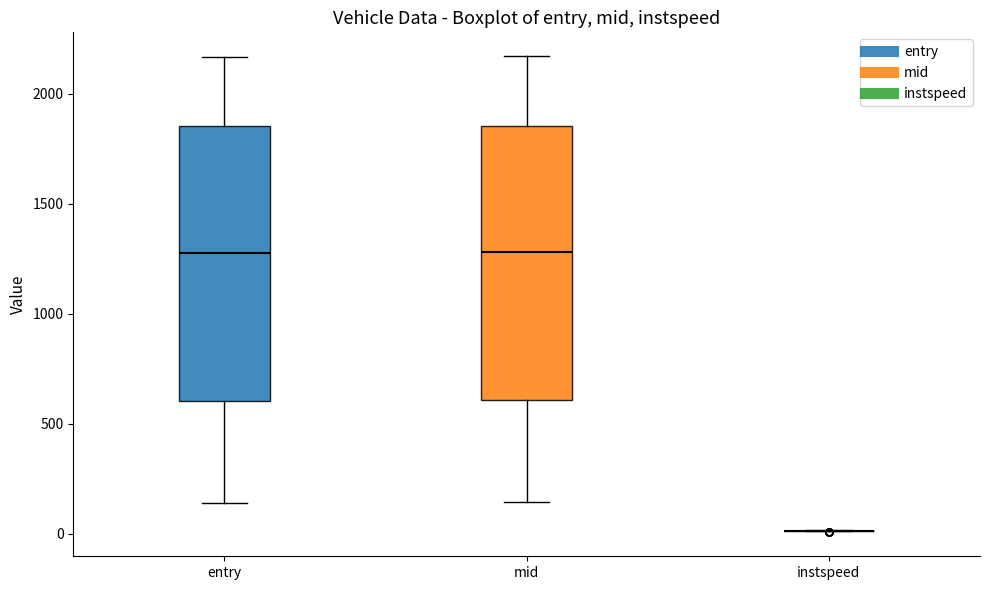

Reading left to right, read every box against the y-axis: the position of its median line, the range the box covers, and the ends of its whiskers. The values are not printed on the chart, so give them approximately, as read against the axis.

entry: median 1300, box 600 to 1850, whiskers 150 to 2150
mid: median 1300, box 600 to 1850, whiskers 150 to 2150
instspeed: box collapsed to a line at 0, whiskers 0 to 0